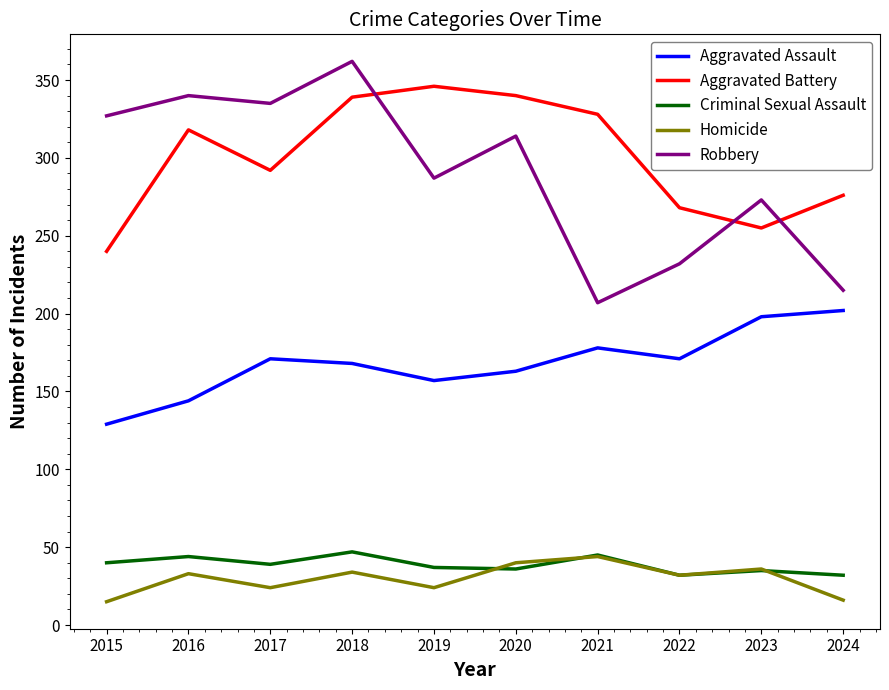

What is the total value across all series at 2018?

950